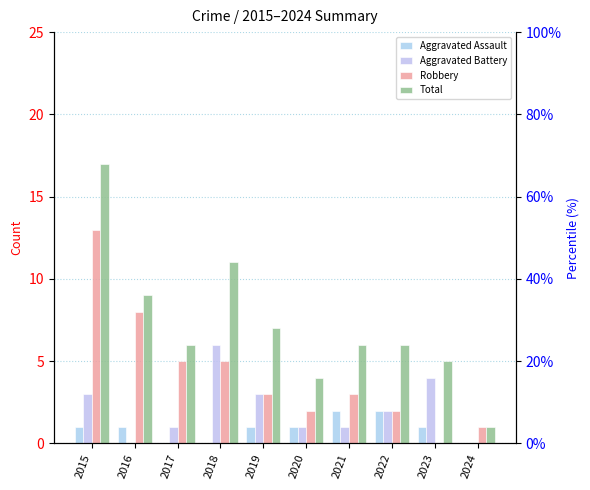

At which label is Total closest to 9?

2016